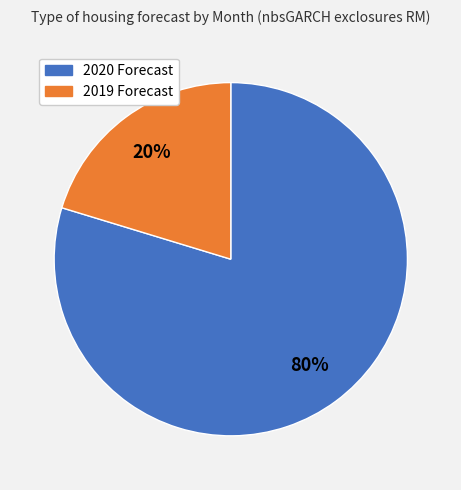

Is 2019 Forecast the majority of the pie?

No